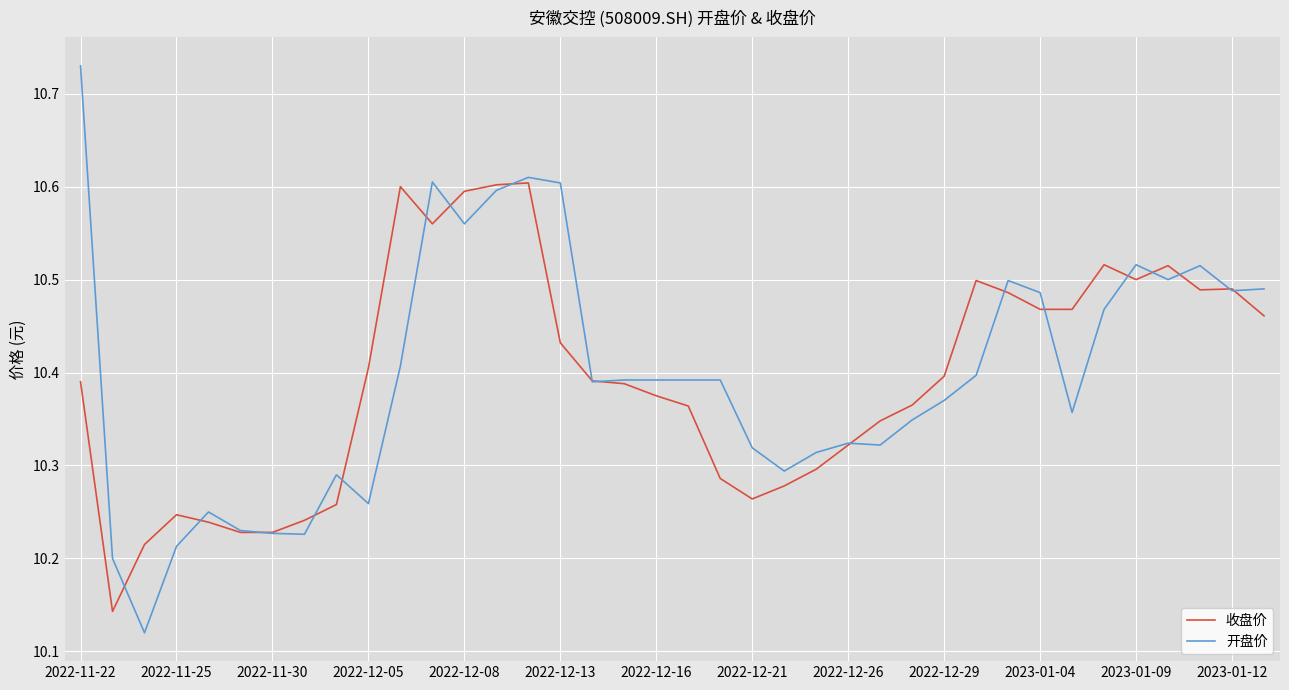

List the series in order of their peak value, lowest first.

收盘价, 开盘价